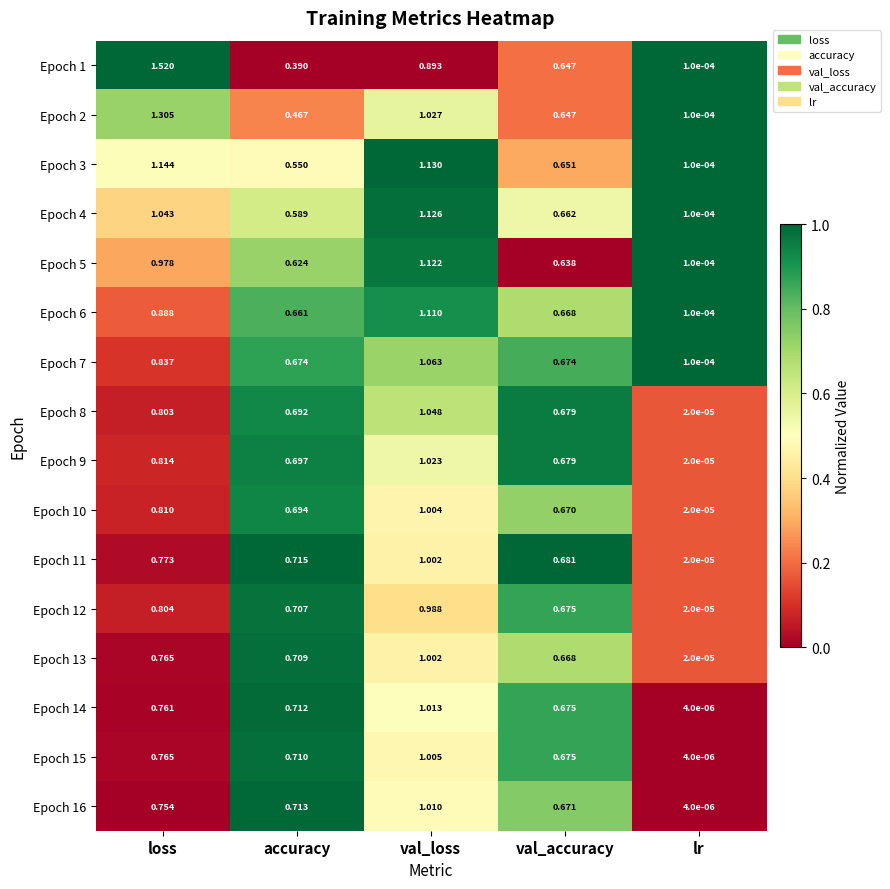

Which series changed the most between val_accuracy and lr?

Epoch 11